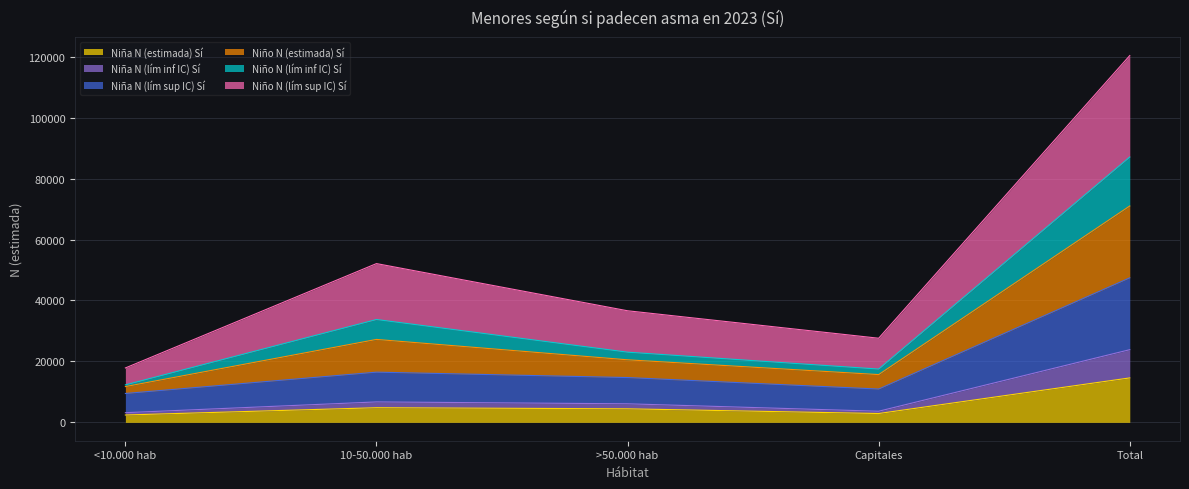

What is the difference between the maximum and minimum values in the Niña N (estimada) Sí series?

12171